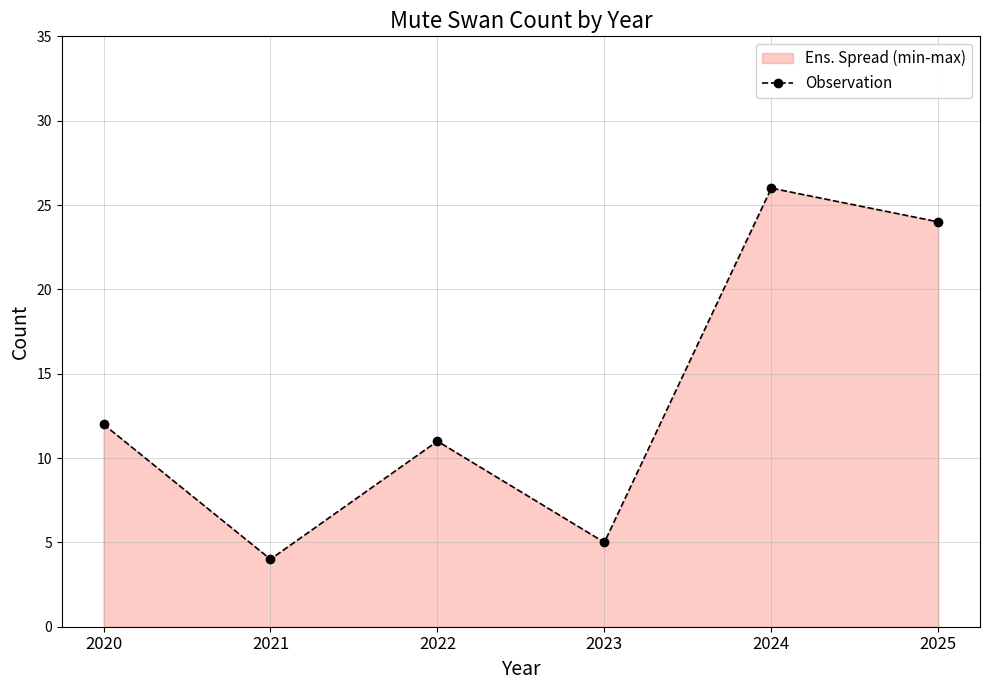

What is the minimum value shown in the chart?

4